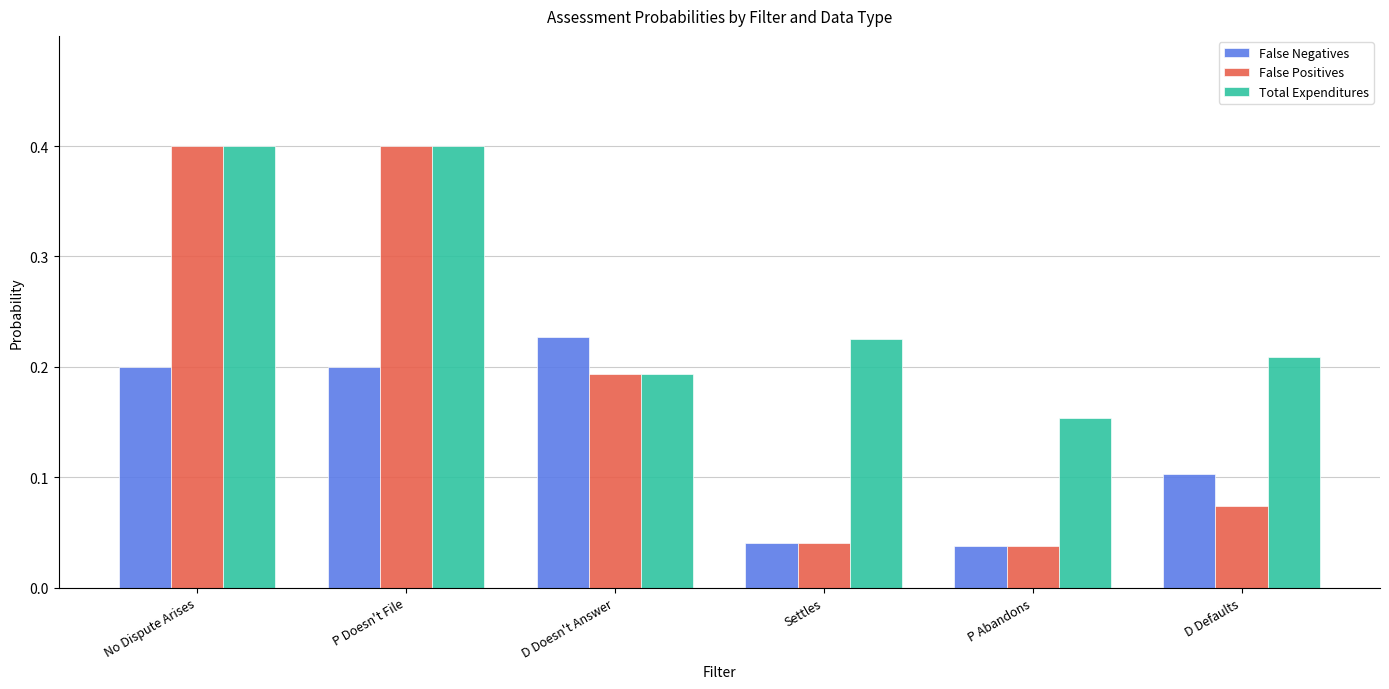

Which series has the largest total across all categories?

Total Expenditures